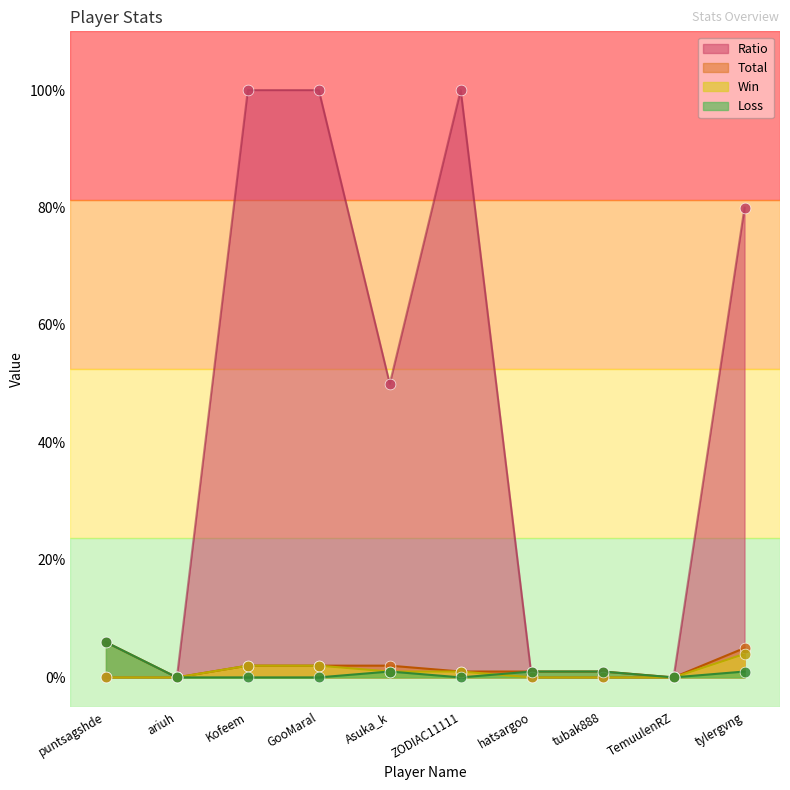

At which category is the sum across all series the highest?

Kofeem